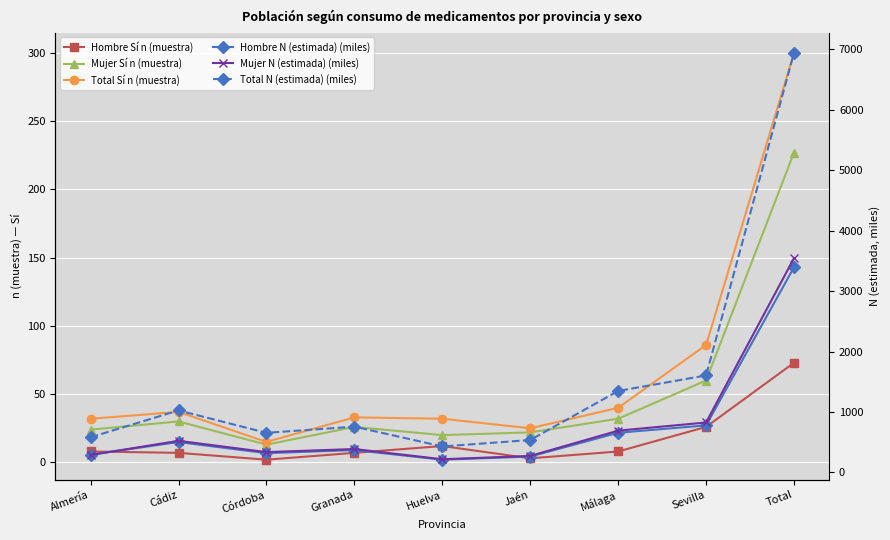

What is the sum of all Mujer Sí n (muestra) values?

454.0